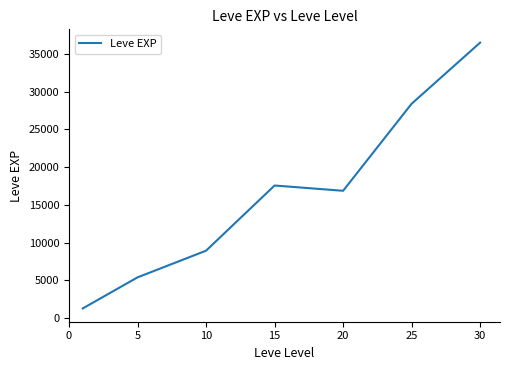

True or false: there are more than 1 points higher than both neighbors.

False